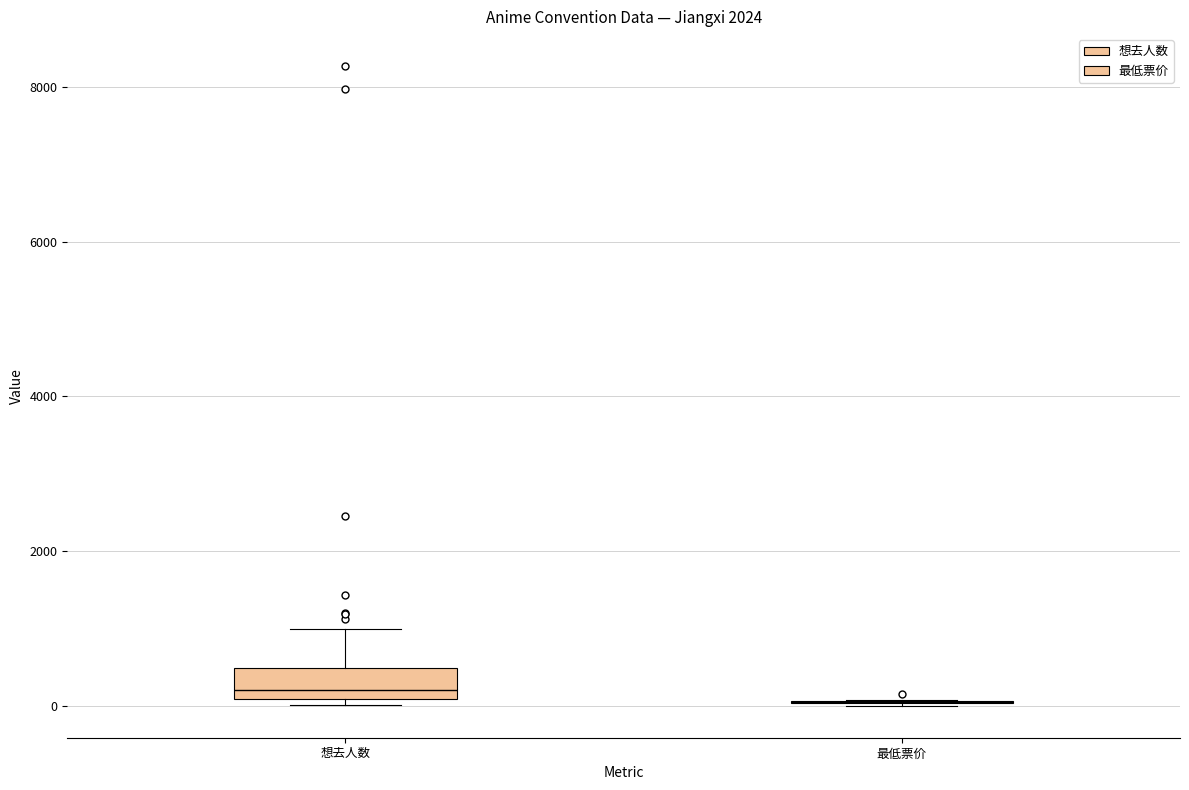

Reading left to right, read every box against the y-axis: the position of its median line, the range the box covers, and the ends of its whiskers. The values are not printed on the chart, so give them approximately, as read against the axis.

想去人数: median 200, box 0 to 400, whiskers 0 (just below the box's lower edge) to 1000
最低票价: box collapsed to a line at 0, whiskers 0 to 0